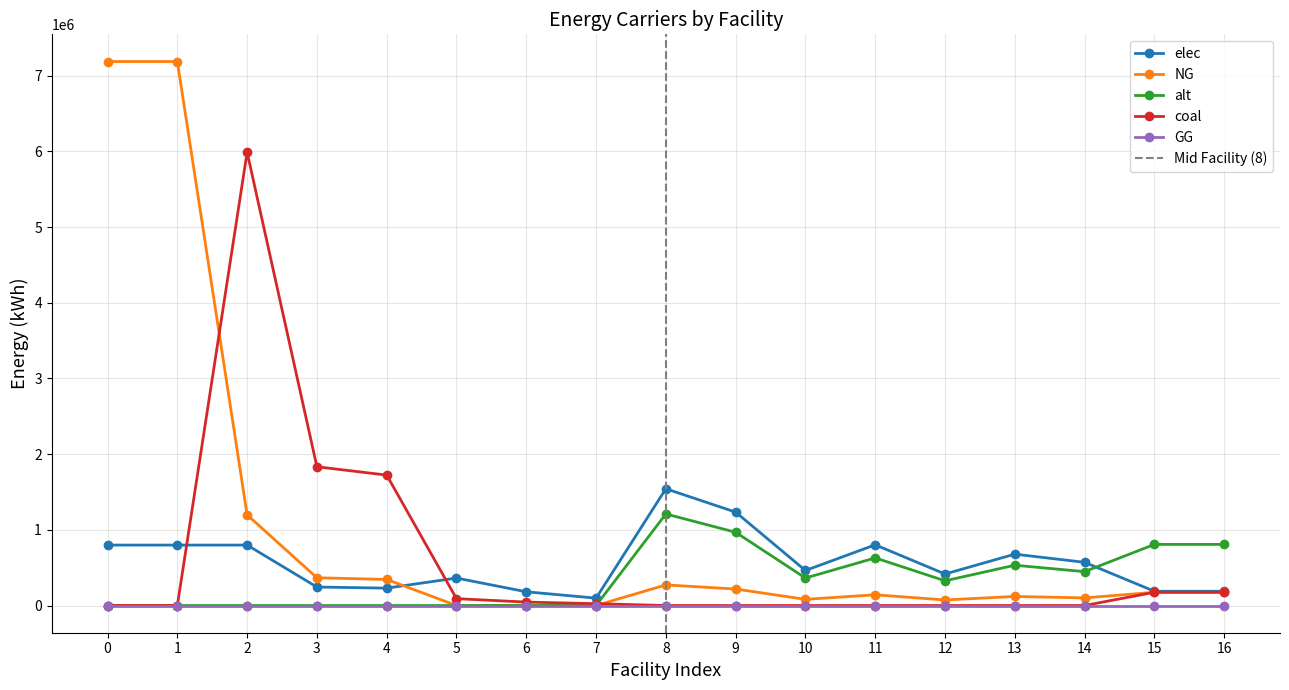

What is the maximum value for elec?

1542623.4